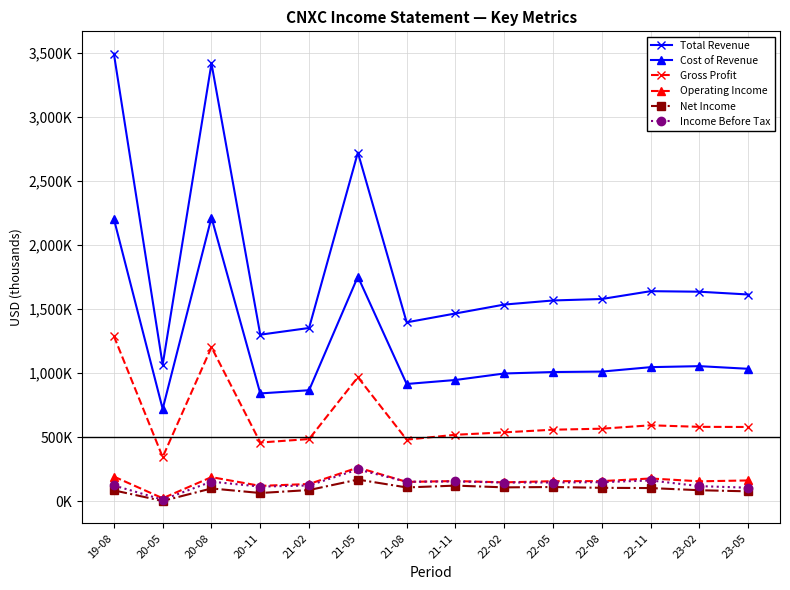

What value does the Gross Profit series have at 22-11, to the nearest 10?

593300